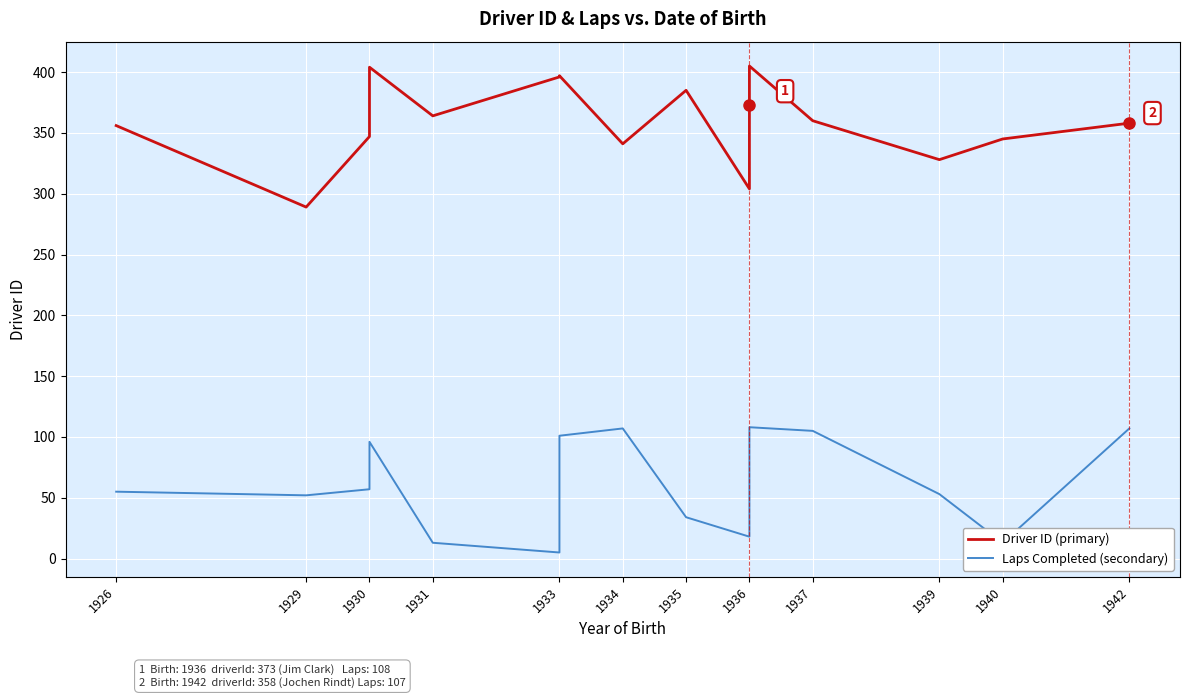

The Laps Completed (secondary) series shows 86 at 1936. True or false?

False